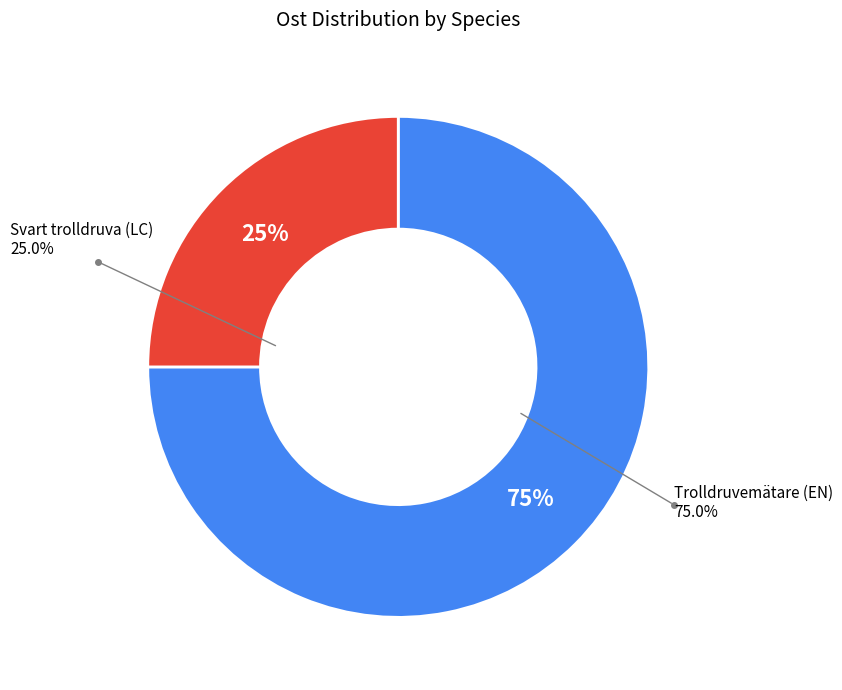

Is there any slice that represents more than half of the pie?

No